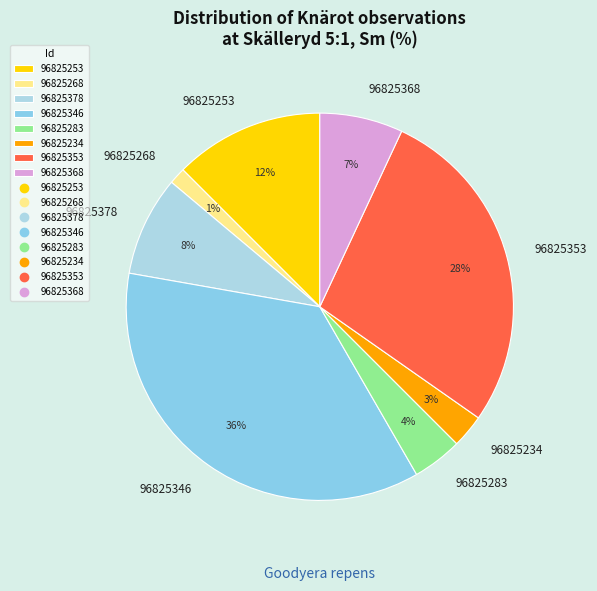

What is the ratio of the value at 96825253 to the value at 96825346?

0.3